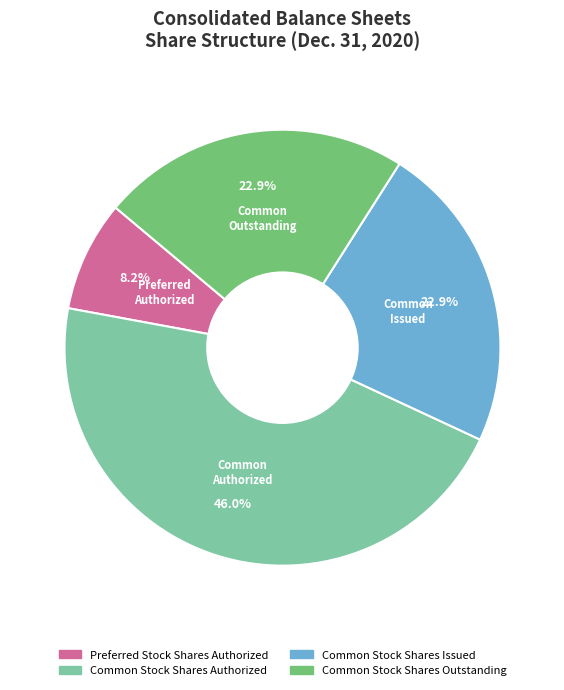

How many slices are in this pie chart?

4